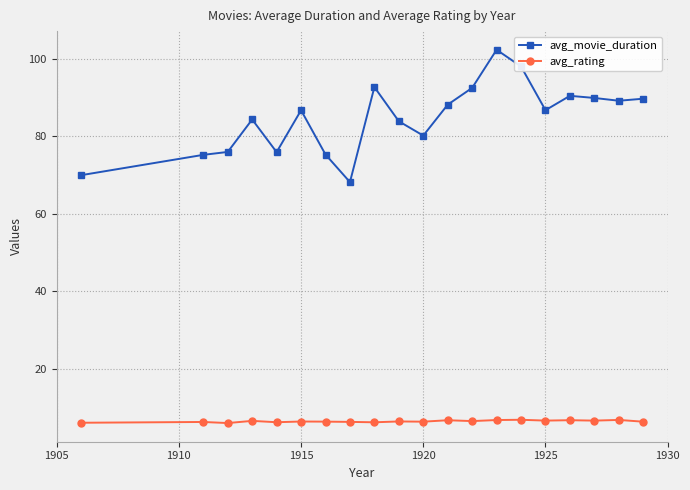

How many lines are shown in the chart?

2